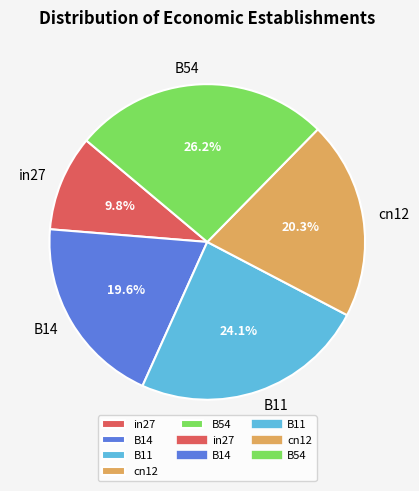

Do B11 and B14 together represent more than half of the pie?

No